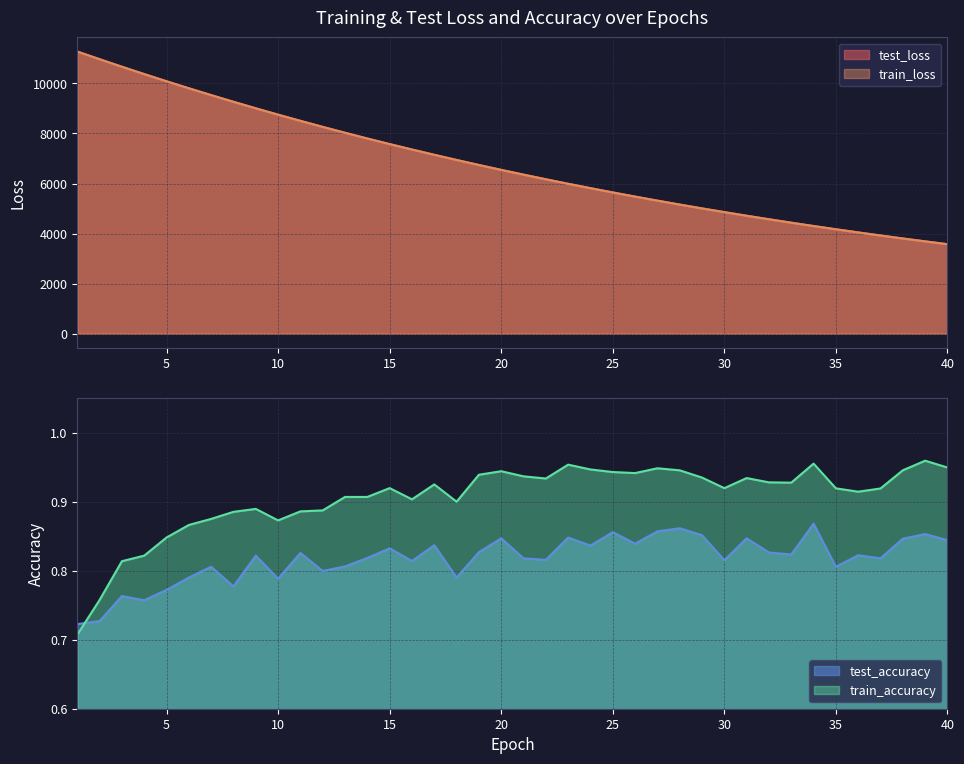

What are all the series names shown in the legend?

test_loss, train_loss, test_accuracy, train_accuracy